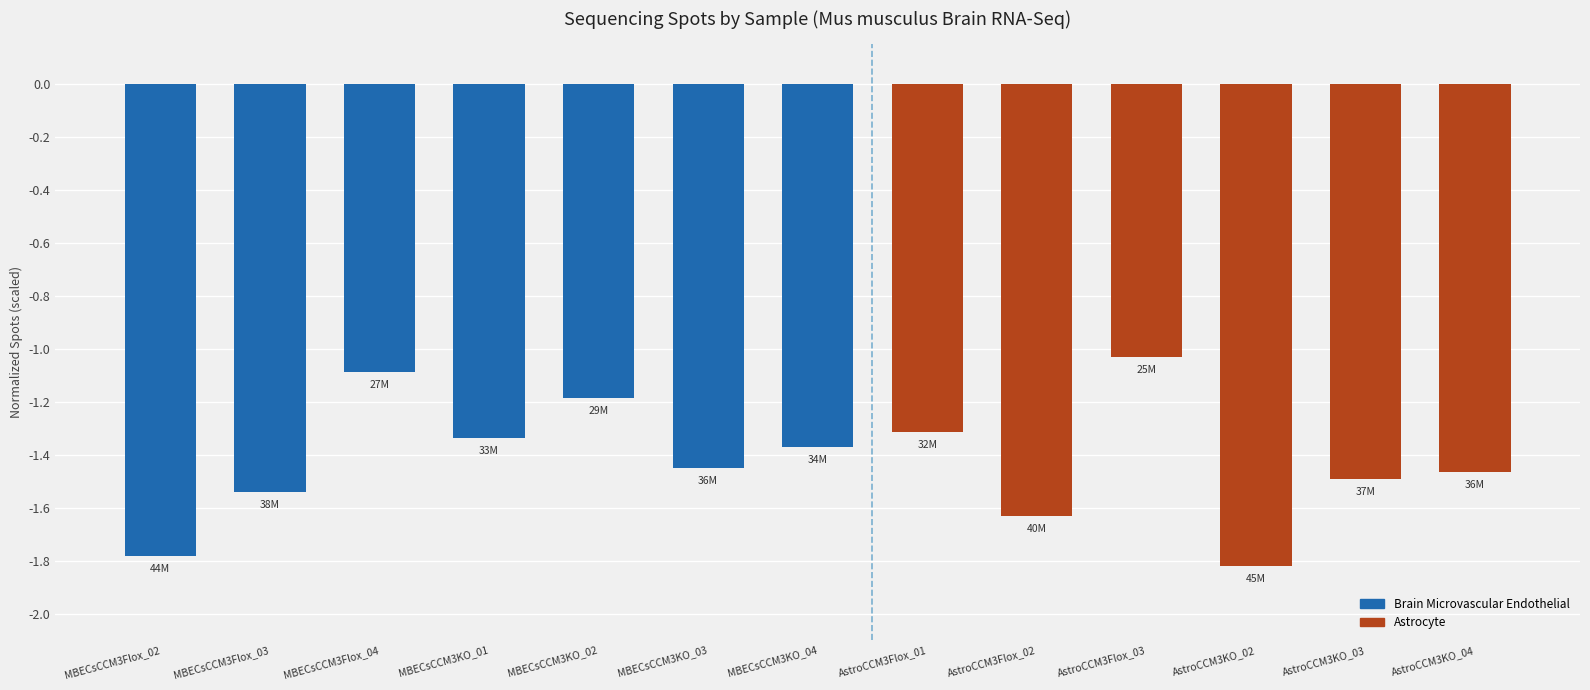

Is it true that the value at AstroCCM3KO_02 is -1.8?

True